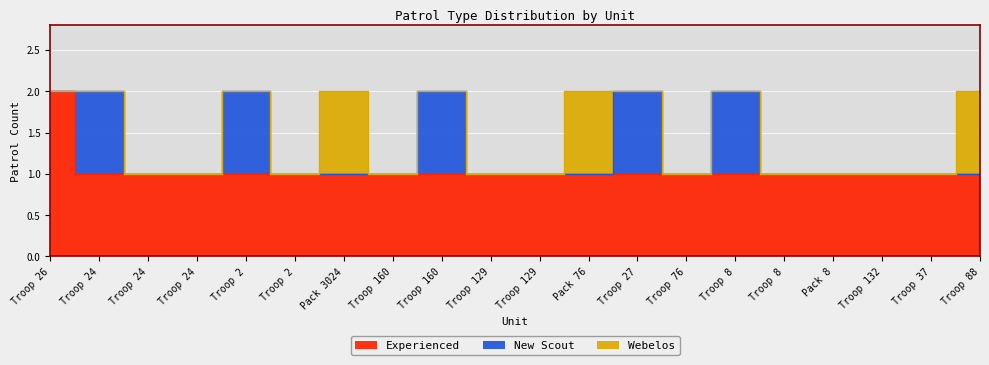

At which category is the sum across all series the highest?

Troop 26